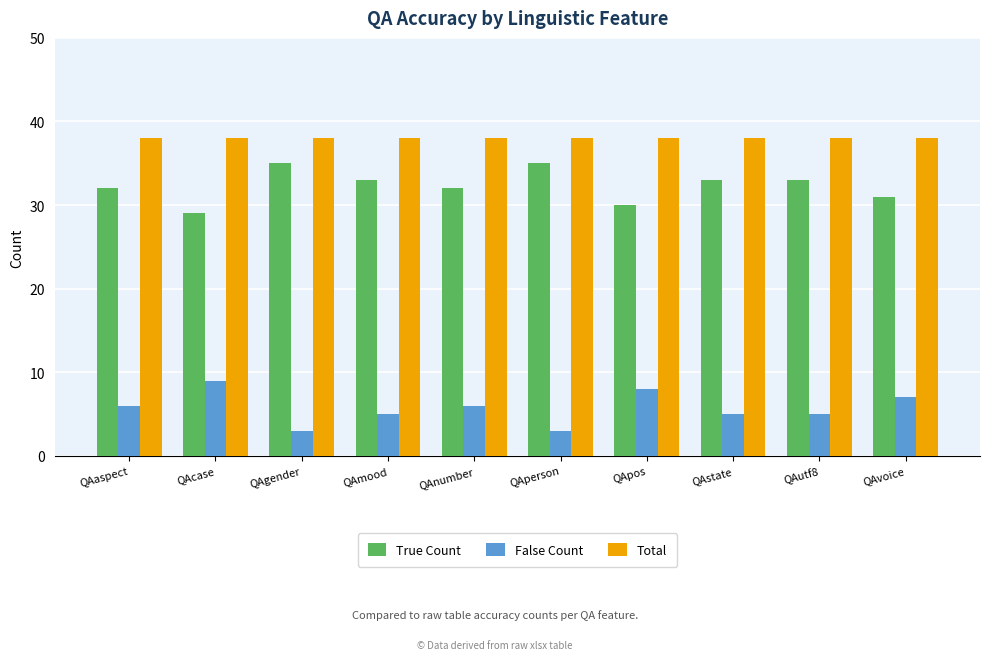

What is the spread (max minus min) of values at QAmood?

33